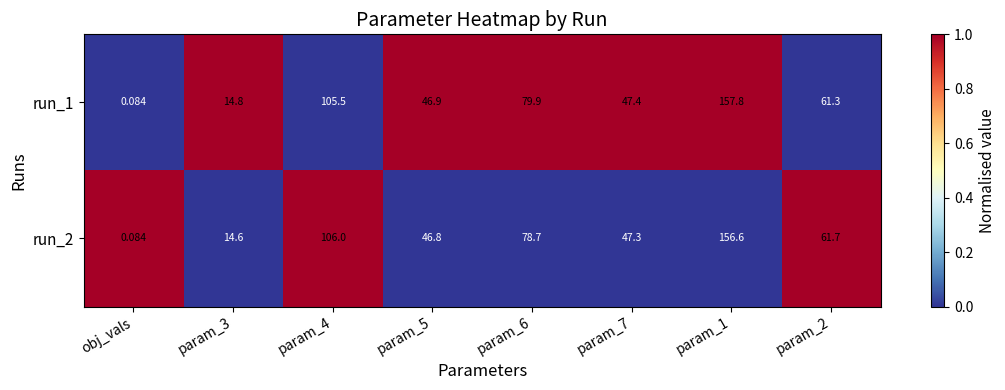

List the series in order of their peak value, lowest first.

run_2, run_1